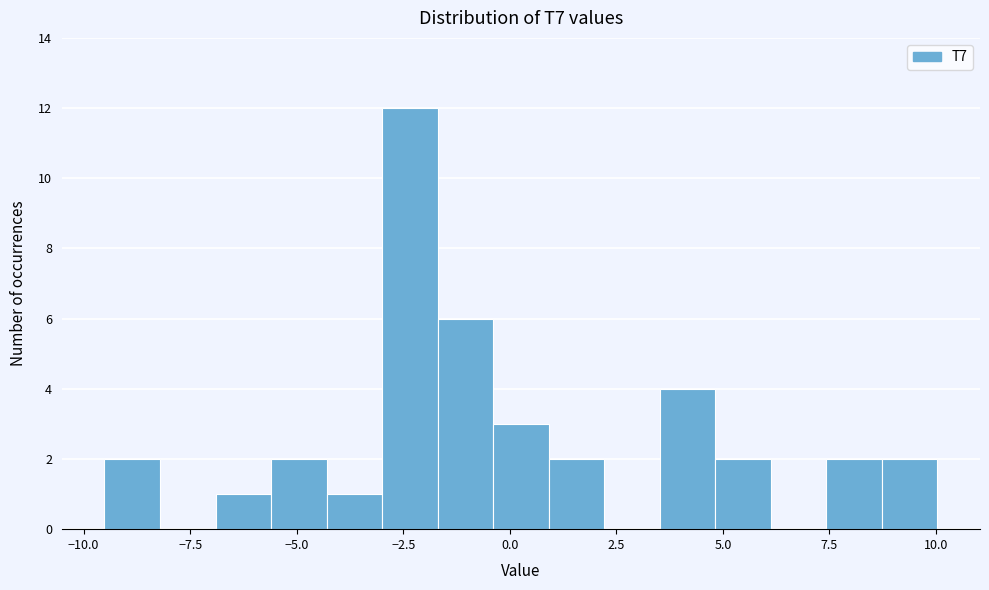

Around what value on the x-axis is the tallest bar? Give the approximate position of its centre, as read against the axis.

-2.5